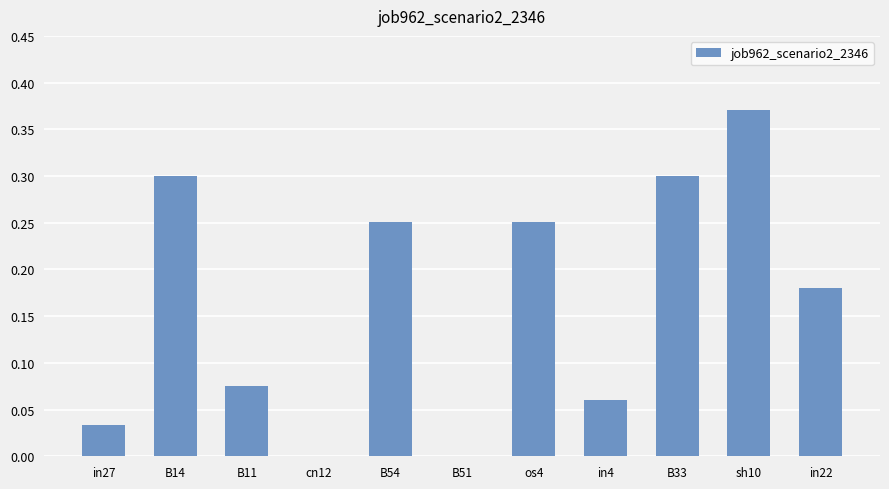

True or false: the data shows 0.0 at B11.

False